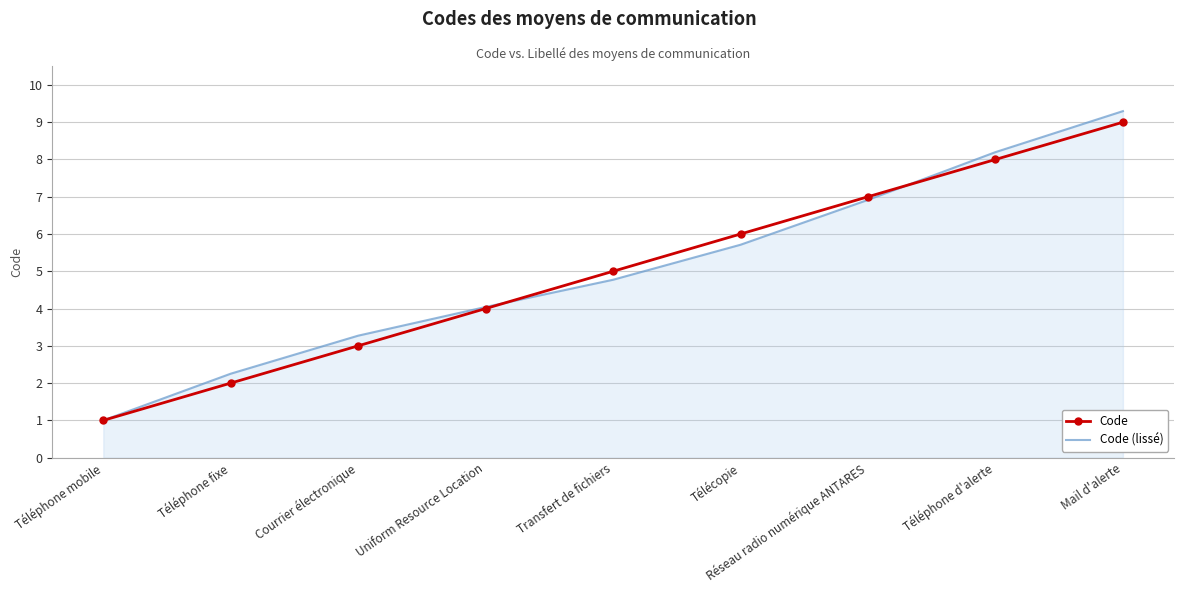

Reading right to left, what are all the values shown in this chart?

Code: Mail d'alerte=9.0	Téléphone d'alerte=8.0	Réseau radio numérique ANTARES=7.0	Télécopie=6.0	Transfert de fichiers=5.0	Uniform Resource Location=4.0	Courrier électronique=3.0	Téléphone fixe=2.0	Téléphone mobile=1.0
Code (lissé): Mail d'alerte=9.3	Téléphone d'alerte=8.2	Réseau radio numérique ANTARES=6.9	Télécopie=5.7	Transfert de fichiers=4.8	Uniform Resource Location=4.0	Courrier électronique=3.3	Téléphone fixe=2.3	Téléphone mobile=1.0